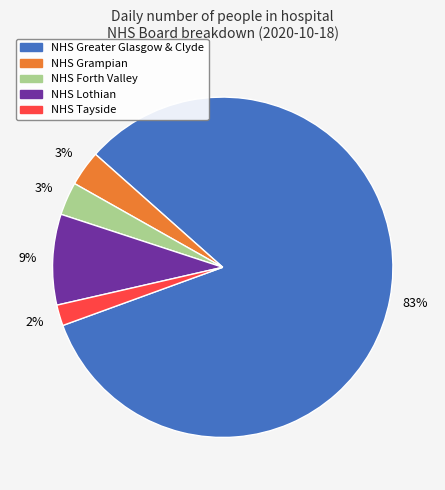

The NHS Greater Glasgow & Clyde slice represents 83% of the pie. True or false?

True